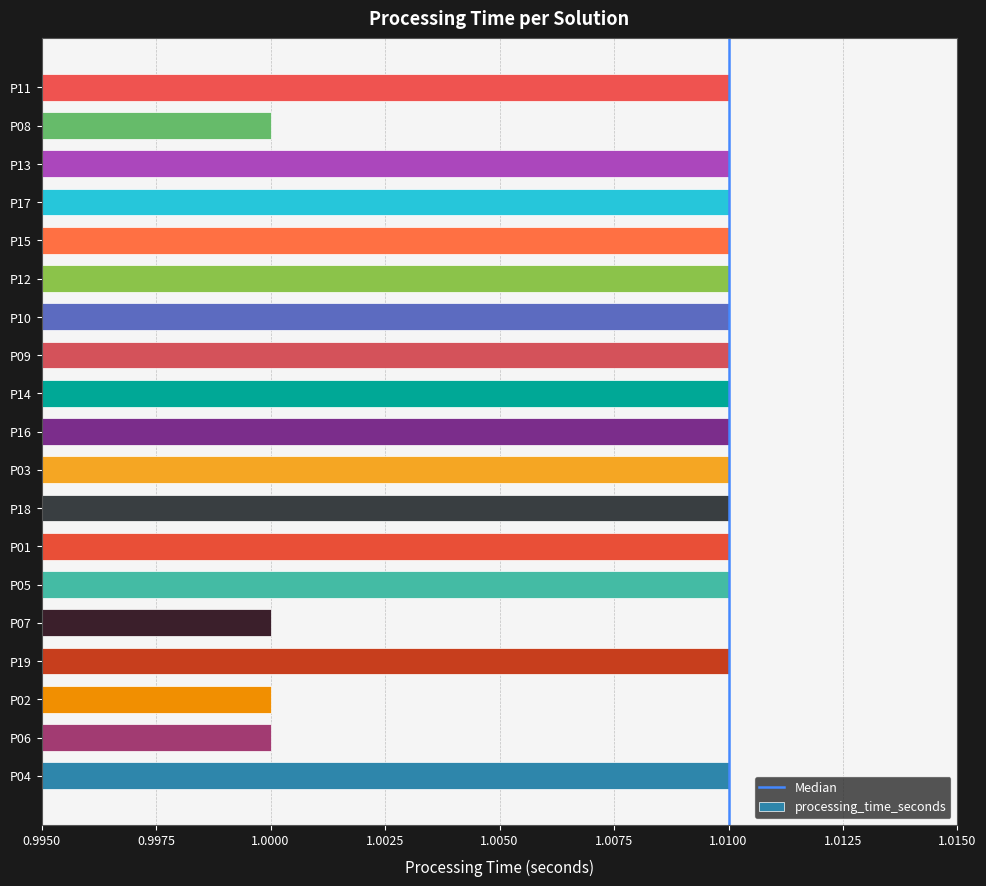

The chart shows a value of 1.0 at P07. True or false?

True